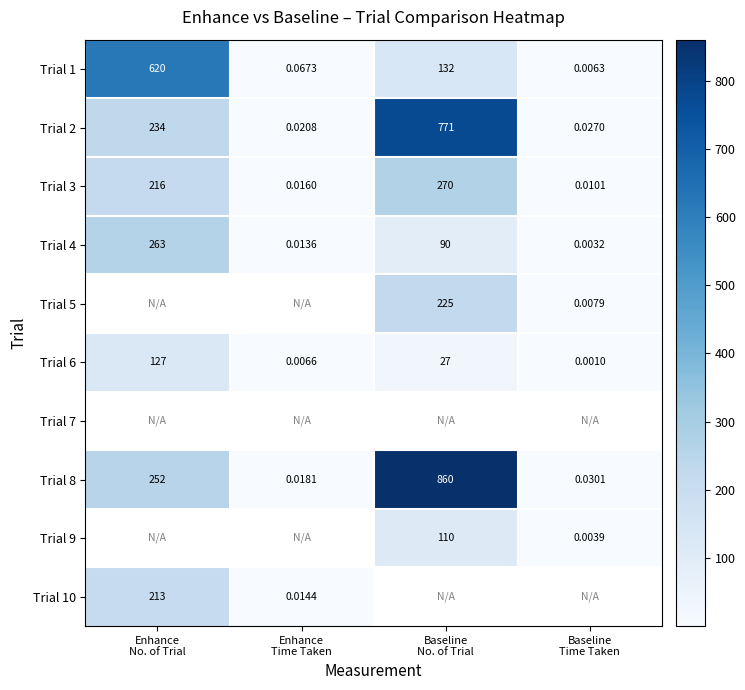

What is the maximum value for Trial 8?

860.0